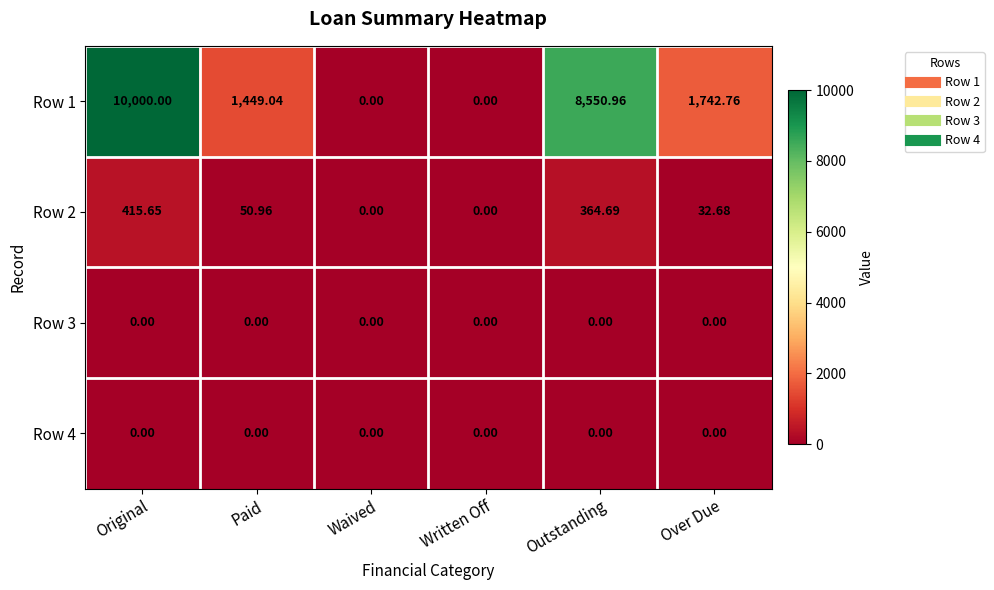

At which category is the sum across all series the highest?

Original